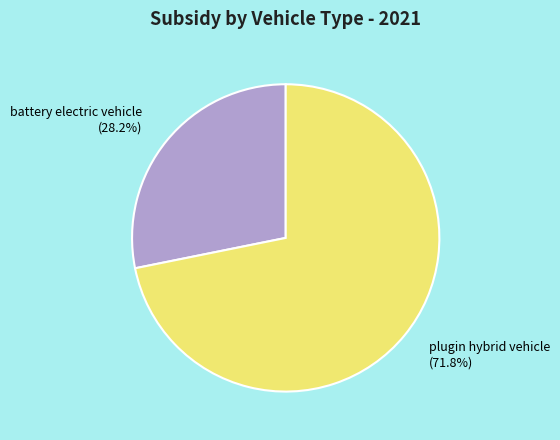

Is there a majority slice in this chart?

Yes